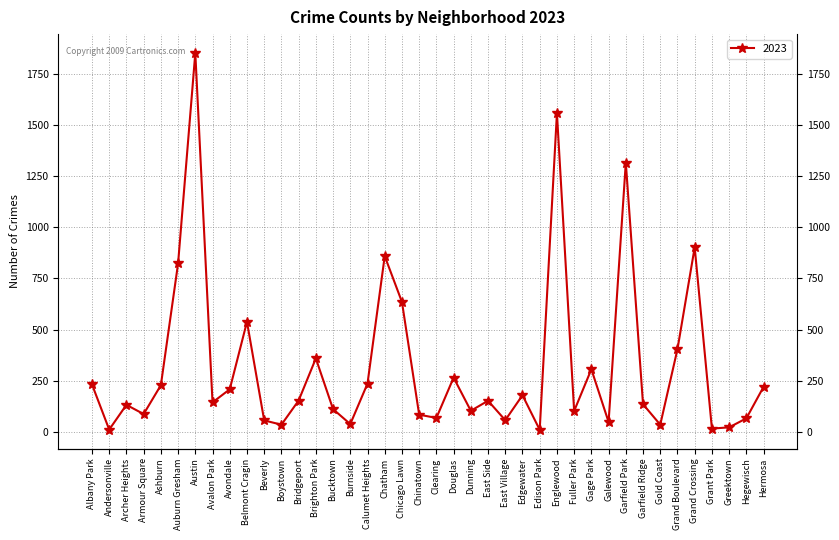

The chart shows a value of 21 at Dunning. True or false?

False